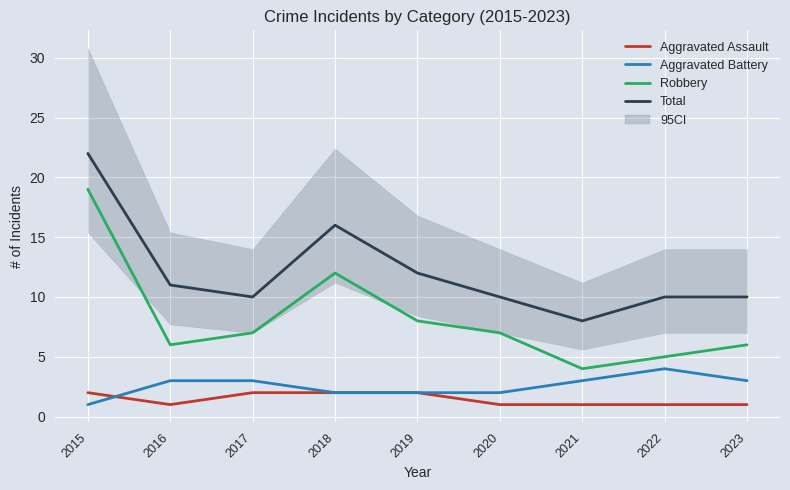

Reading right to left, what are all the values shown in this chart?

Aggravated Assault: 2023=1	2022=1	2021=1	2020=1	2019=2	2018=2	2017=2	2016=1	2015=2
Aggravated Battery: 2023=3	2022=4	2021=3	2020=2	2019=2	2018=2	2017=3	2016=3	2015=1
Robbery: 2023=6	2022=5	2021=4	2020=7	2019=8	2018=12	2017=7	2016=6	2015=19
Total: 2023=10	2022=10	2021=8	2020=10	2019=12	2018=16	2017=10	2016=11	2015=22